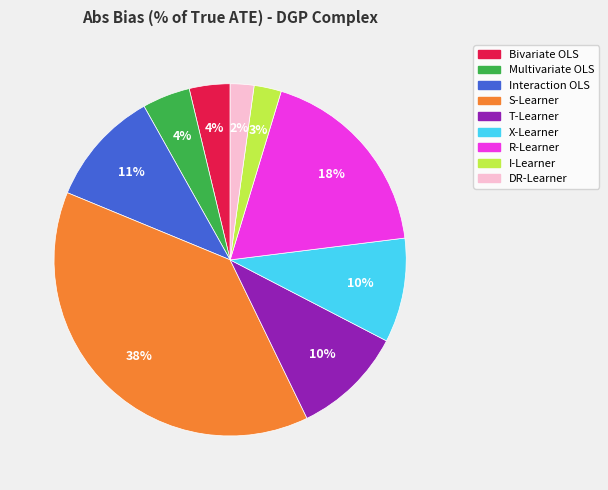

Is there any slice that represents more than half of the pie?

No